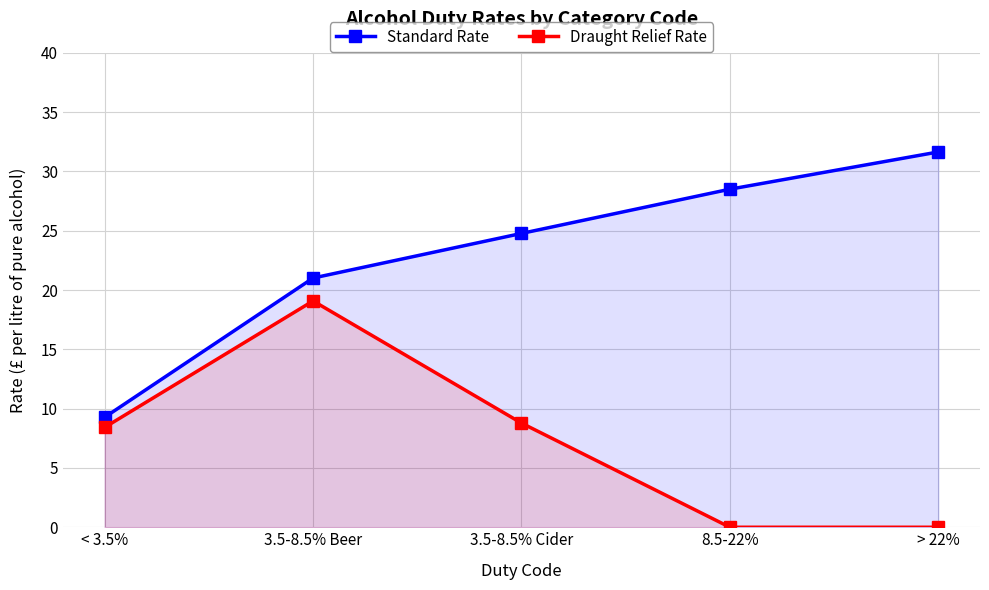

True or false: Standard Rate and Draught Relief Rate cross at least once.

False